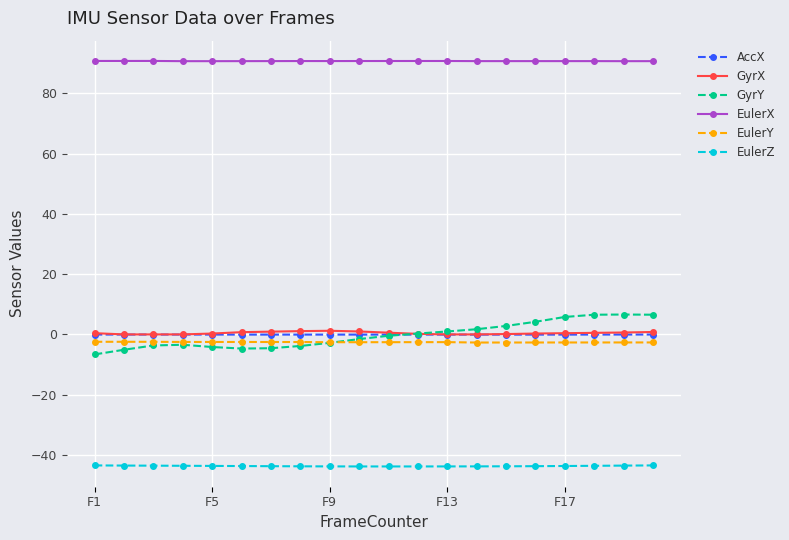

What is the greatest value displayed?

90.7